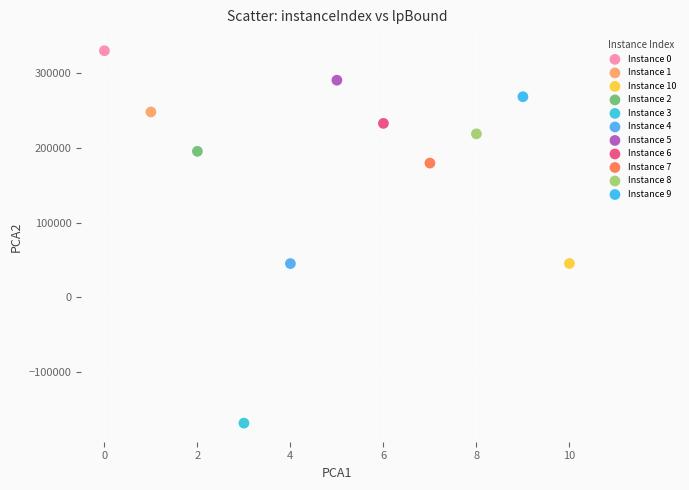

What are all the series names shown in the legend?

Instance 0, Instance 1, Instance 10, Instance 2, Instance 3, Instance 4, Instance 5, Instance 6, Instance 7, Instance 8, Instance 9